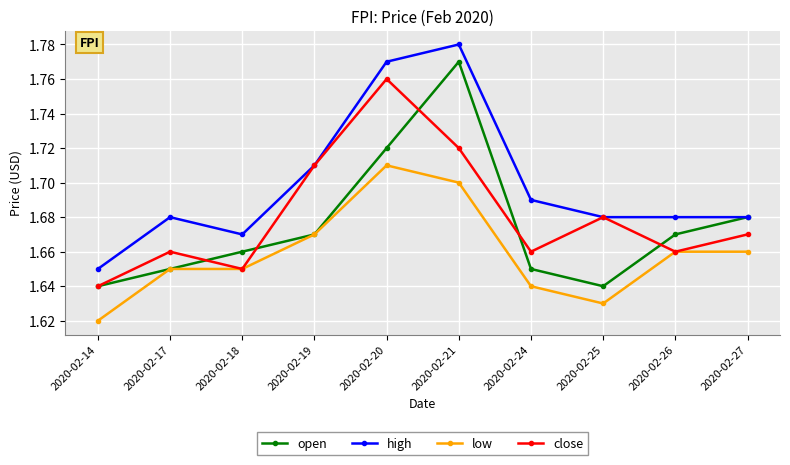

Rank the series by their maximum value, from lowest to highest.

low, close, open, high